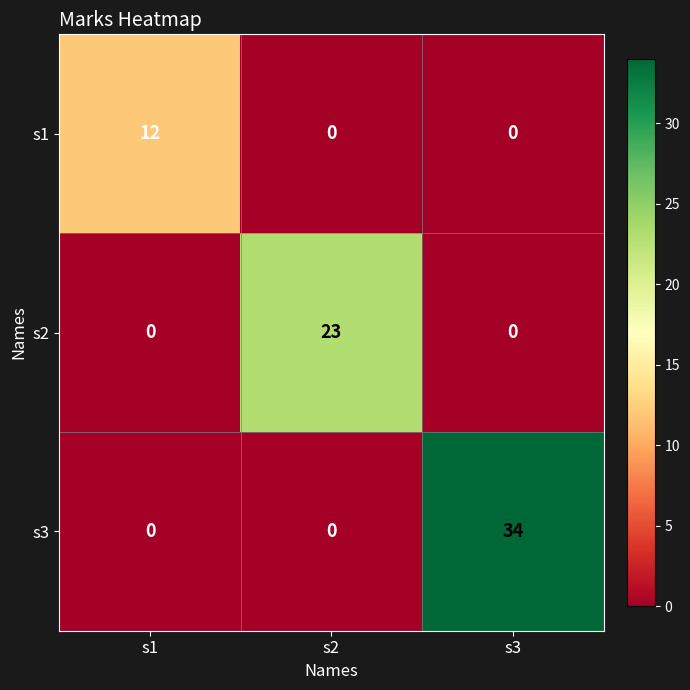

The s1 series shows 12 at s1. True or false?

True